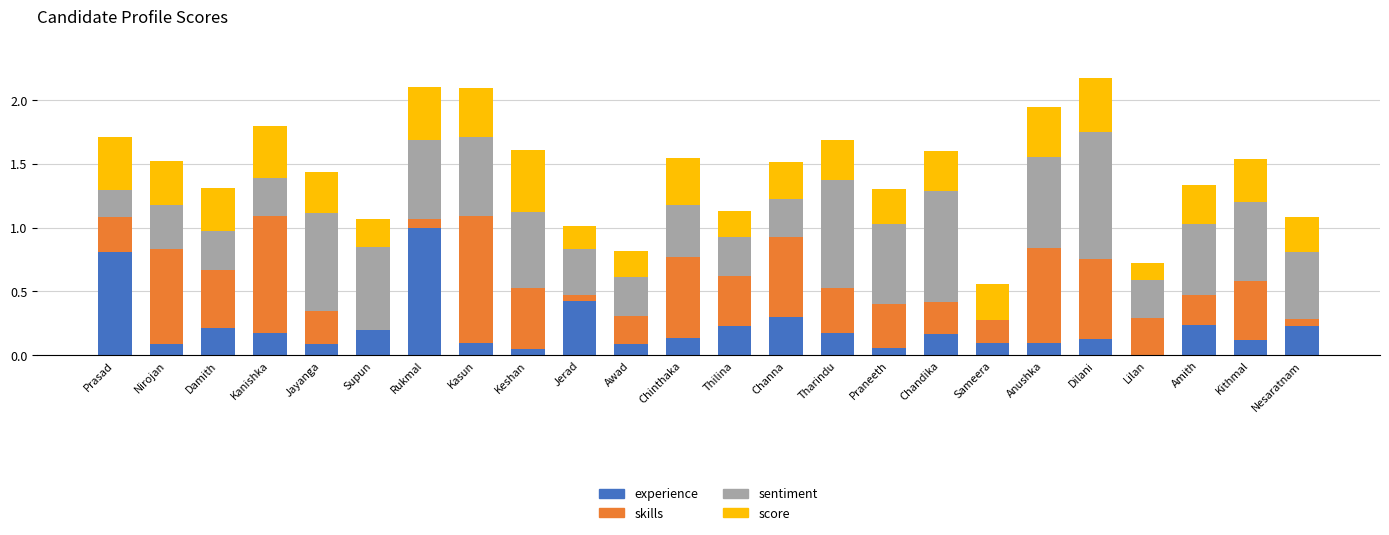

How many distinct data groups are displayed?

4